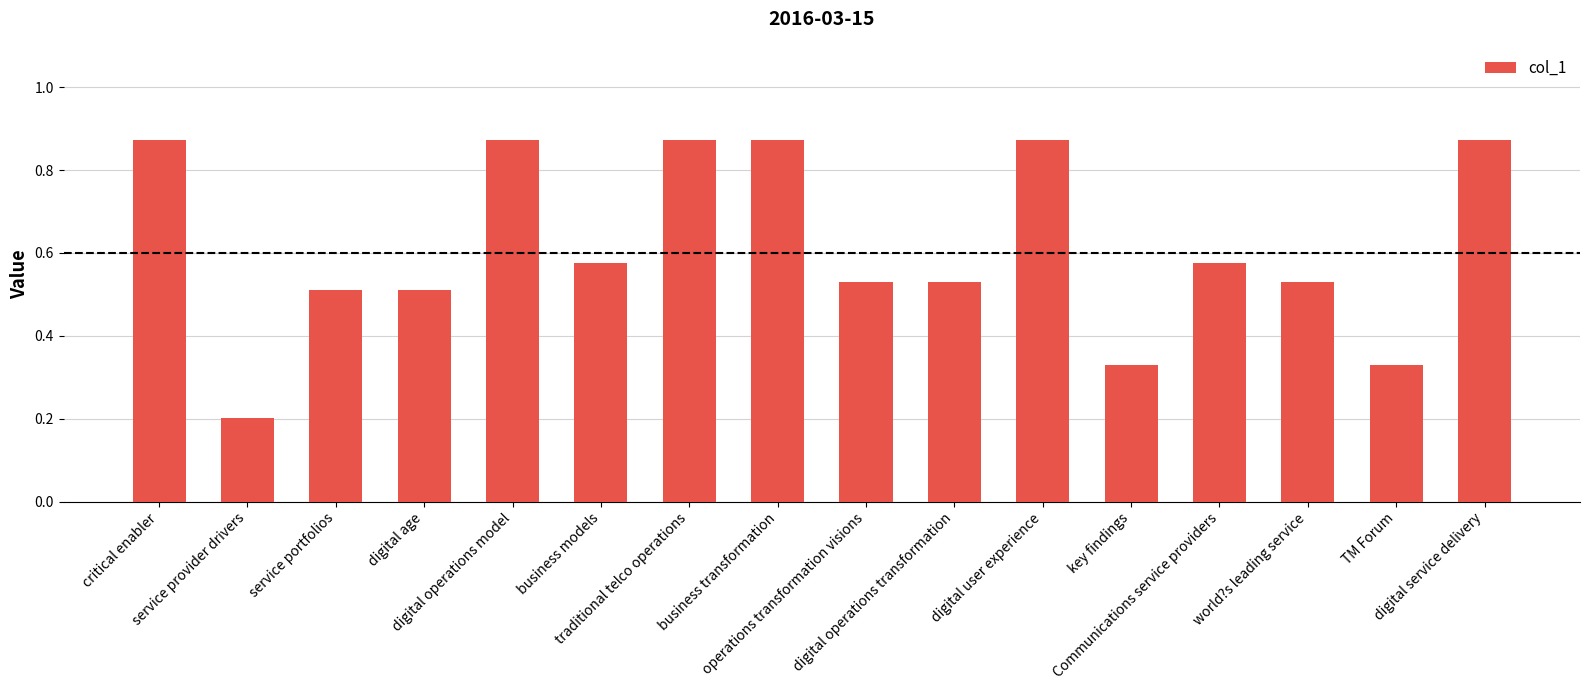

How many values are between 0 and 1?

16